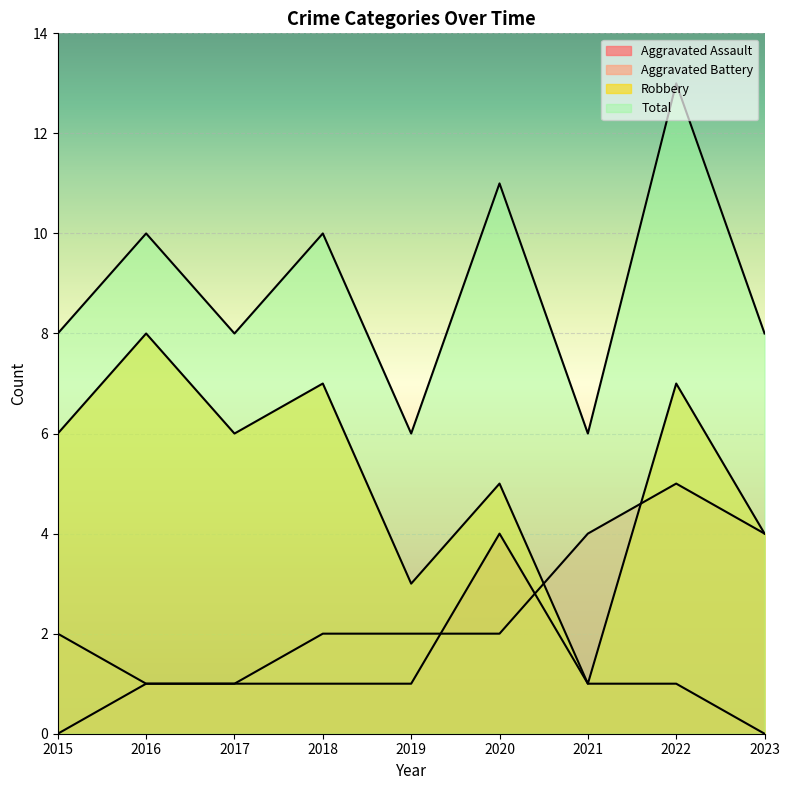

Rank the series by their maximum value, from lowest to highest.

Aggravated Assault, Aggravated Battery, Robbery, Total